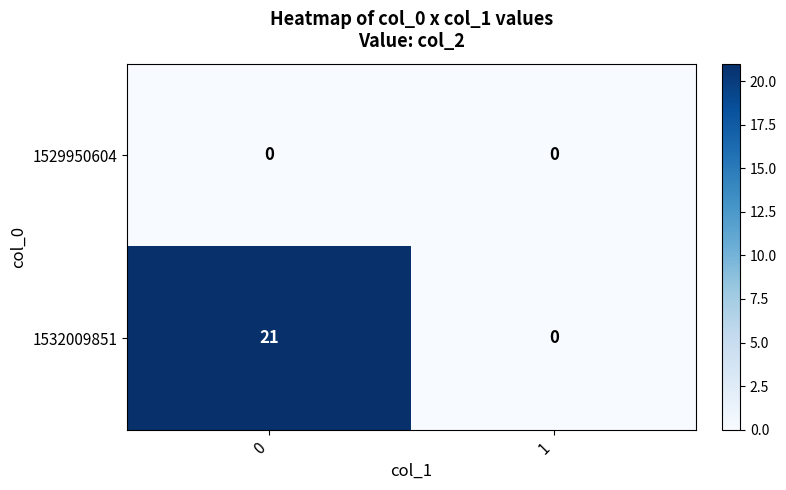

Which series has the largest total across all categories?

1532009851